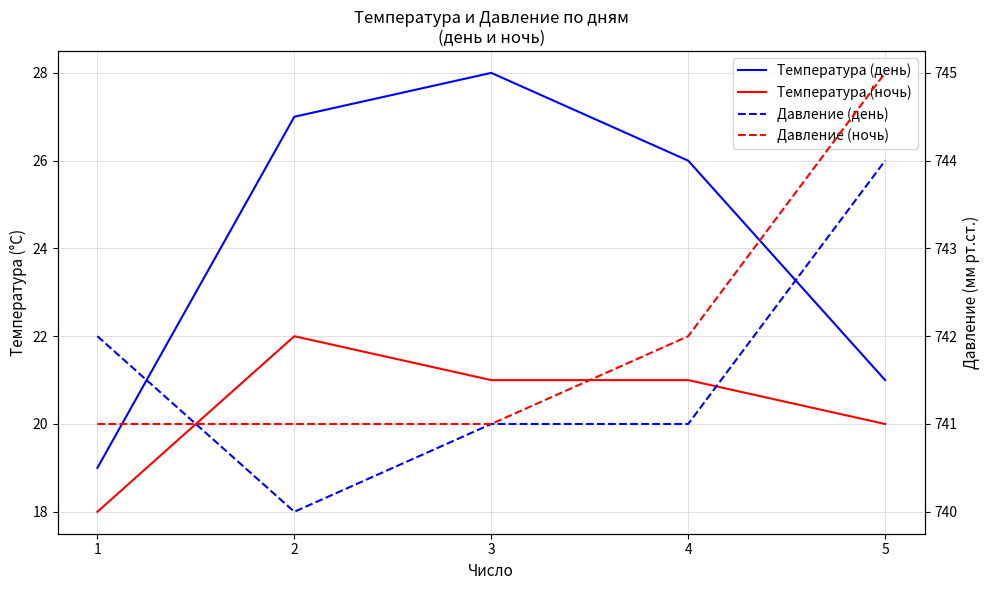

Reading right to left, list all the values displayed in this chart.

Температура (день): 21	26	28	27	19
Температура (ночь): 20	21	21	22	18
Давление (день): 744	741	741	740	742
Давление (ночь): 745	742	741	741	741